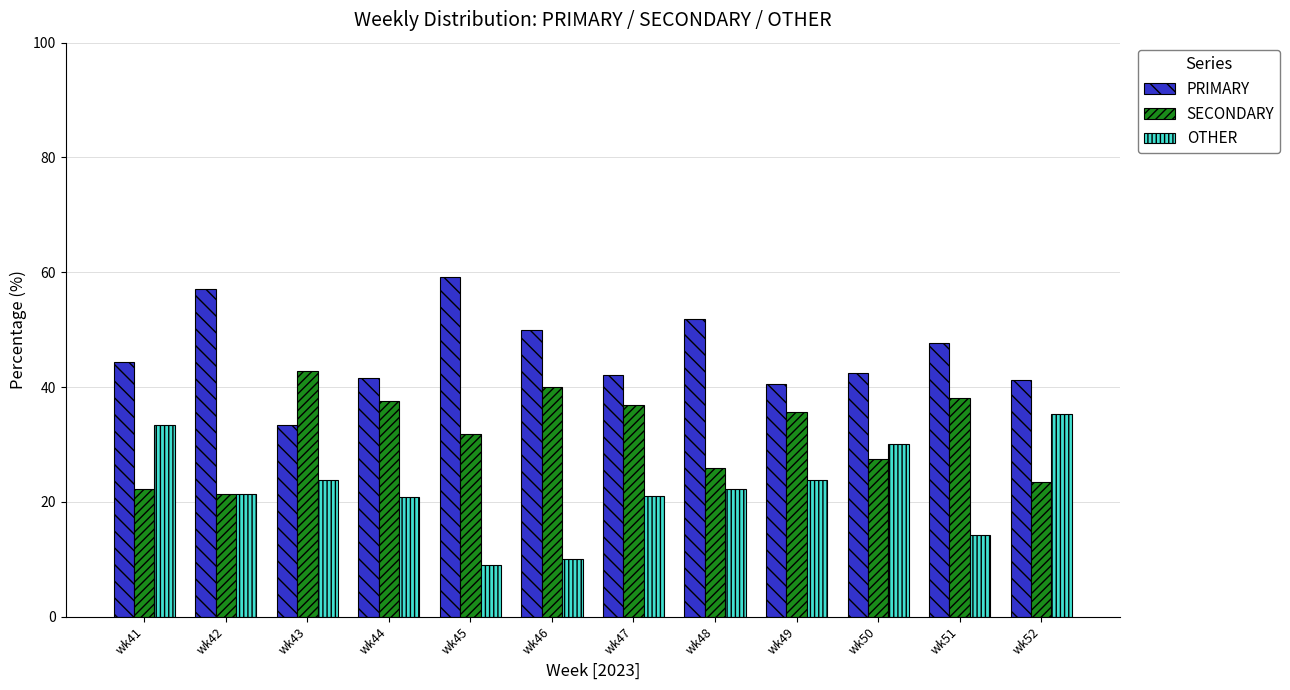

What is the highest value of the PRIMARY series?

59.1